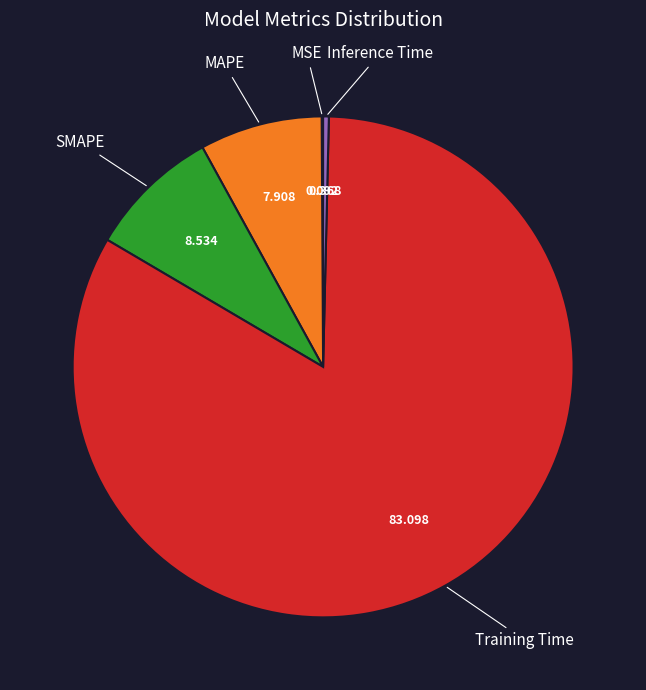

Do Inference Time and Training Time together represent more than half of the pie?

Yes